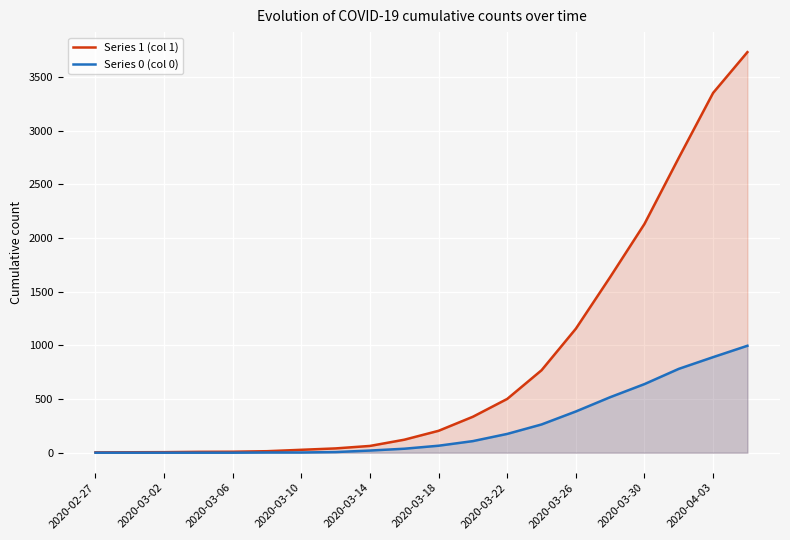

How many lines are shown in the chart?

2